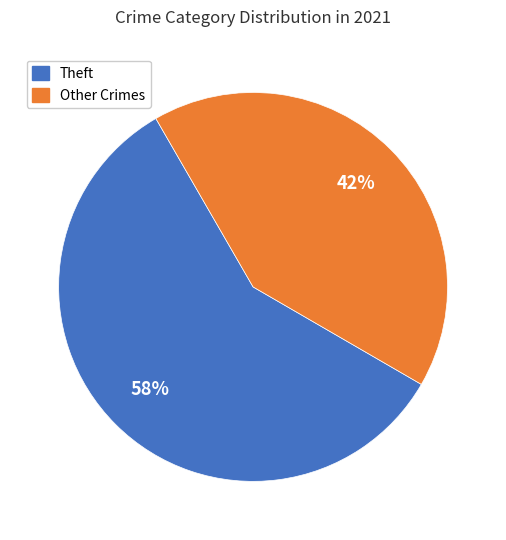

Count the number of slices in the pie.

2